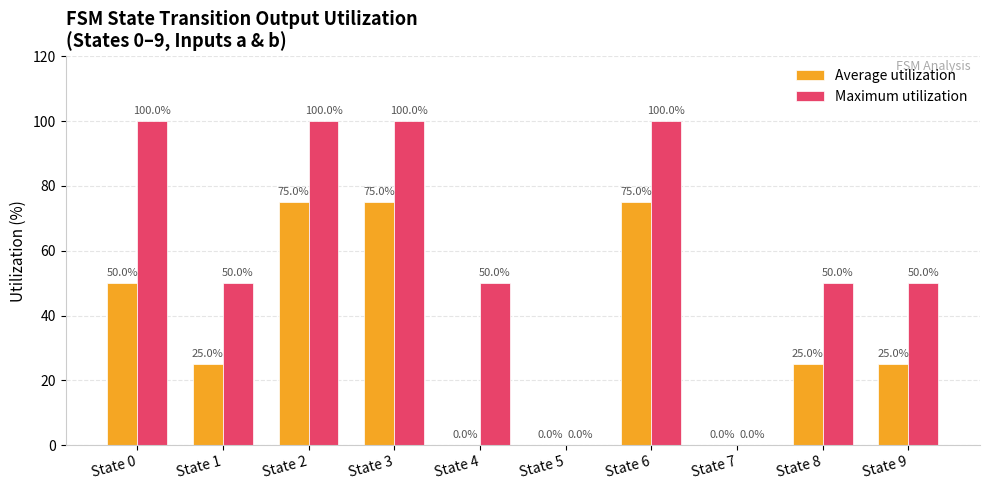

What is the sum of the Average utilization values at State 9 and State 3?

100